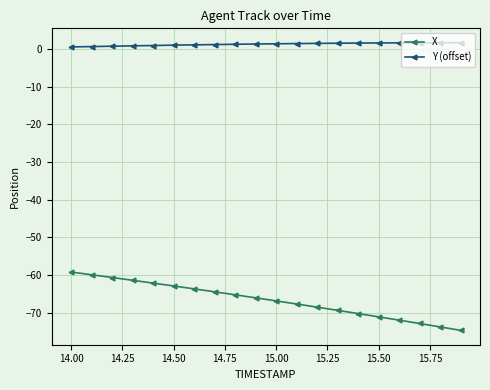

What is the difference between the maximum and second lowest values in the X series?

14.6